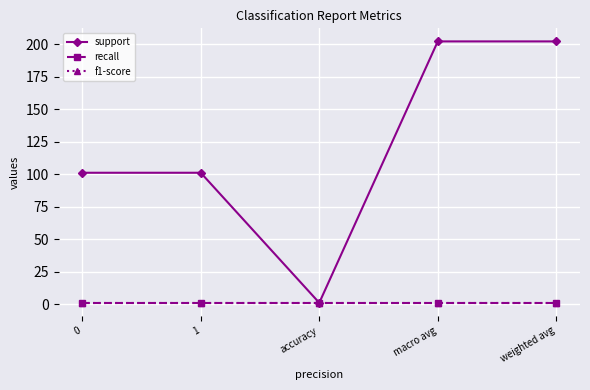

True or false: recall has more than 2 interior local peaks.

False